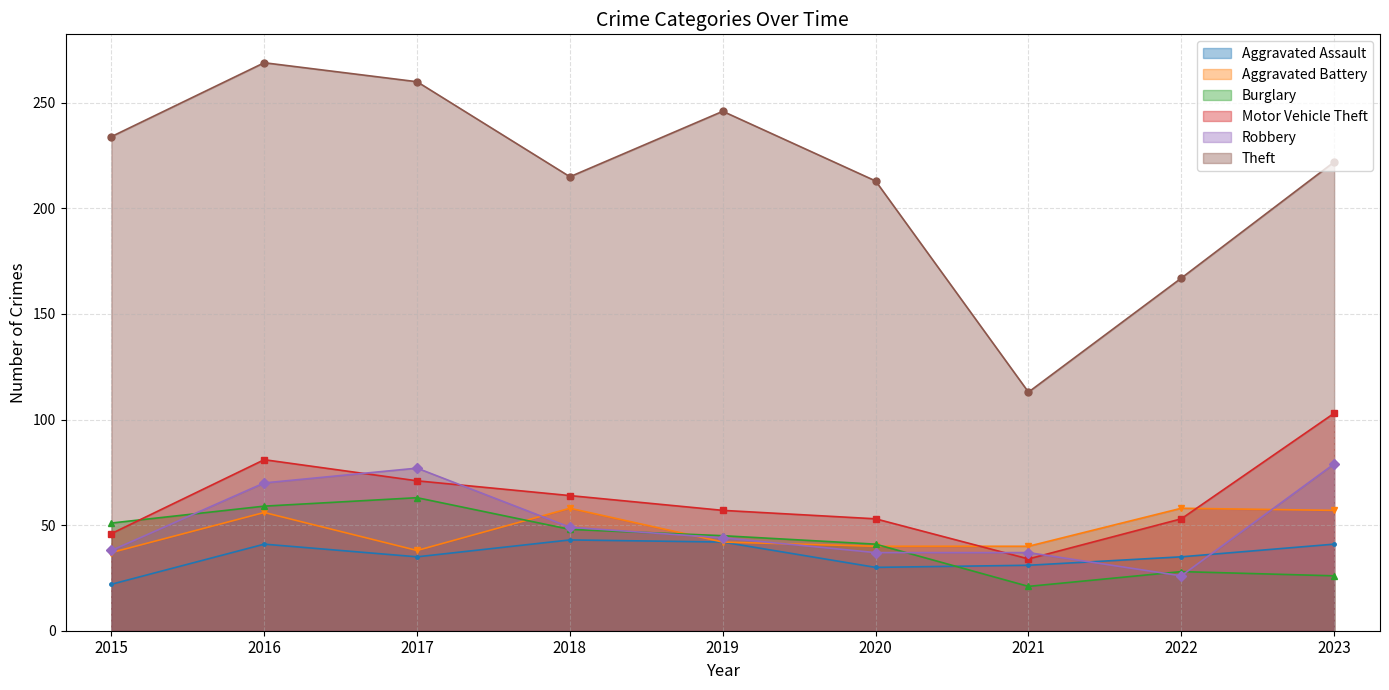

What are all the series names shown in the legend?

Aggravated Assault, Aggravated Battery, Burglary, Motor Vehicle Theft, Robbery, Theft